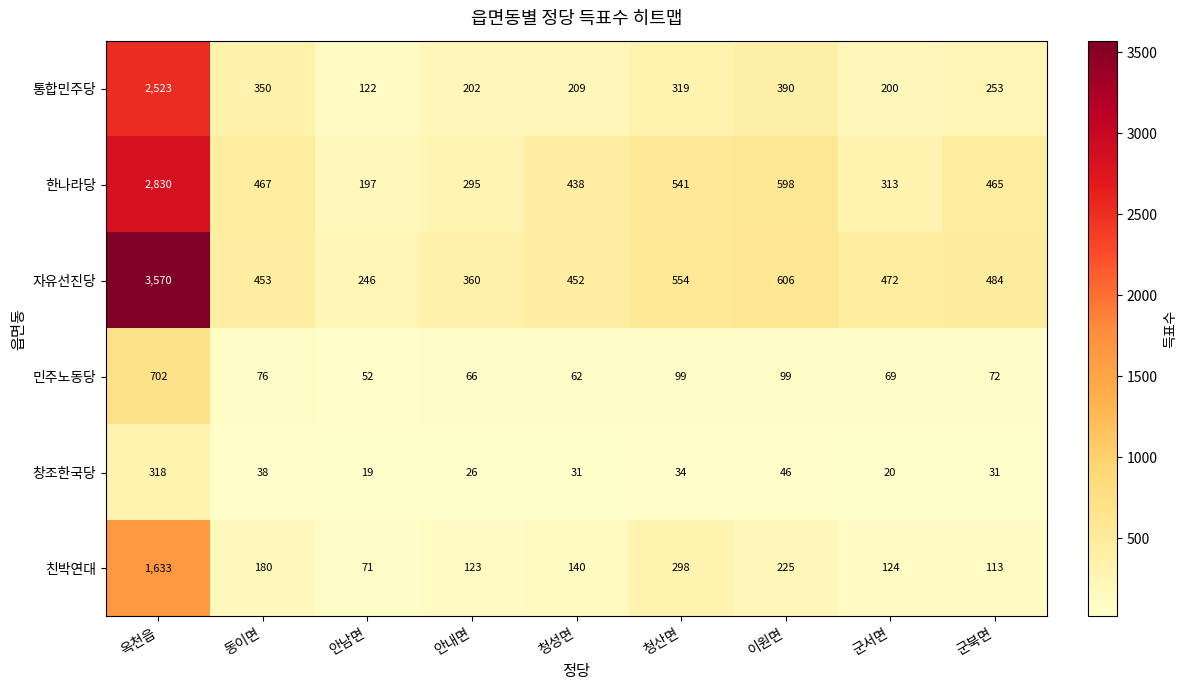

Between 청산면 and 군북면, which series saw the biggest shift?

친박연대